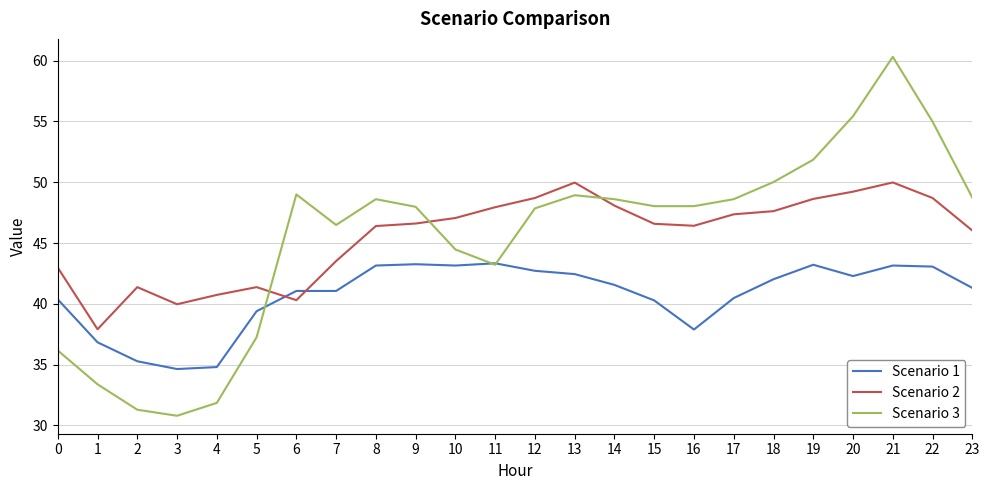

Rank the series by their maximum value, from lowest to highest.

Scenario 1, Scenario 2, Scenario 3